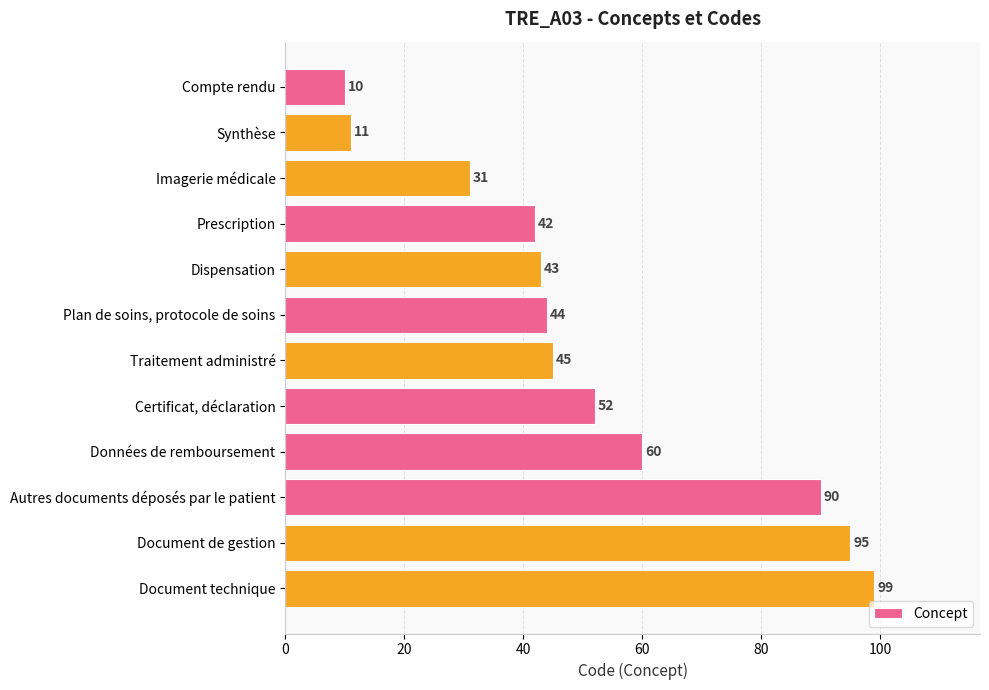

At which label is the value closest to 54?

Certificat, déclaration